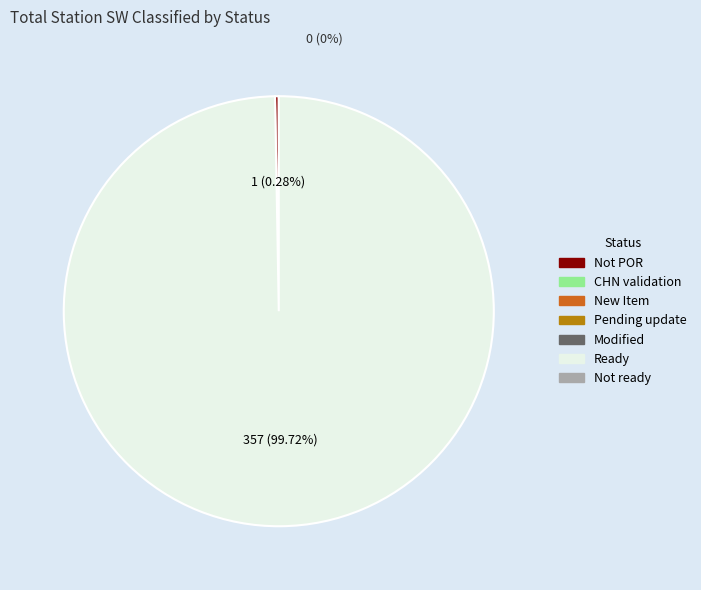

To the nearest percent, what is the difference between the largest and smallest slice percentages?

99%